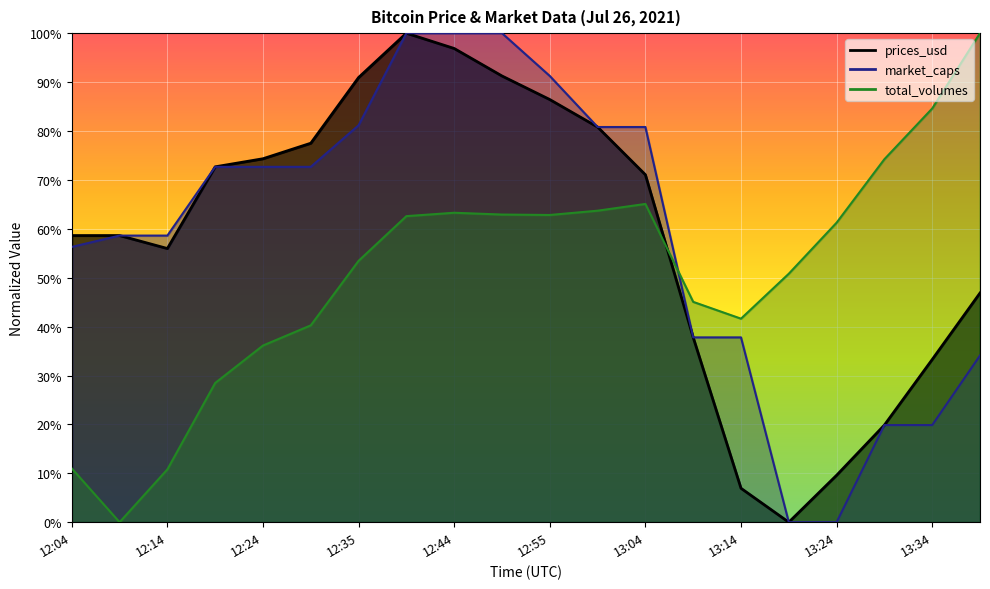

What is the difference between the market_caps values at 12:35 and 12:24?

8.5